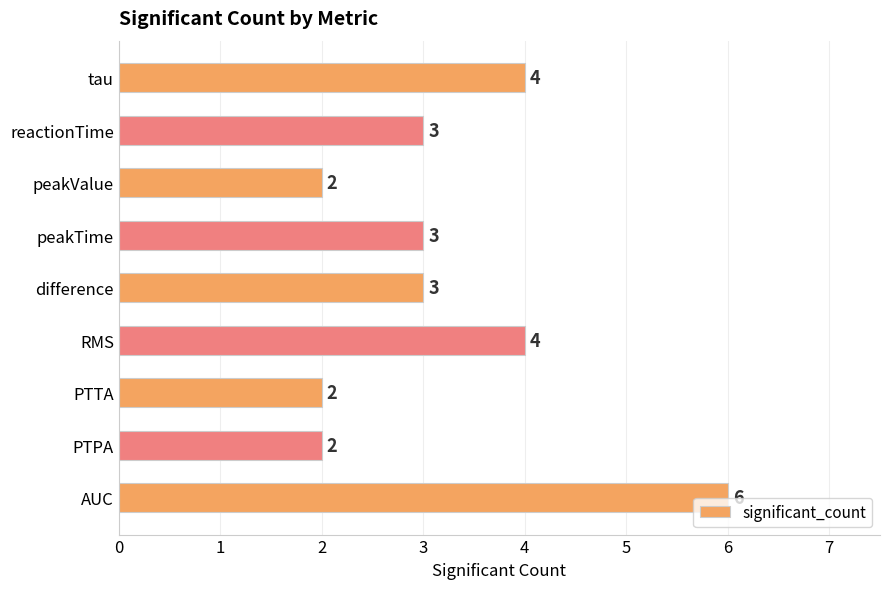

Which label corresponds to the largest value in the chart?

AUC